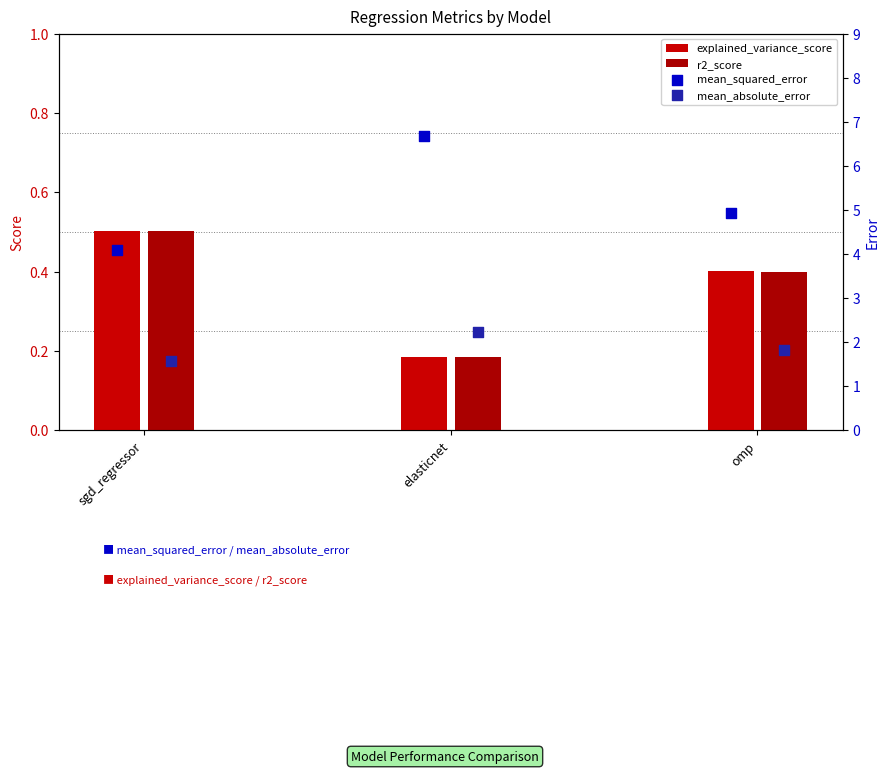

At which category is the sum across all series the highest?

elasticnet